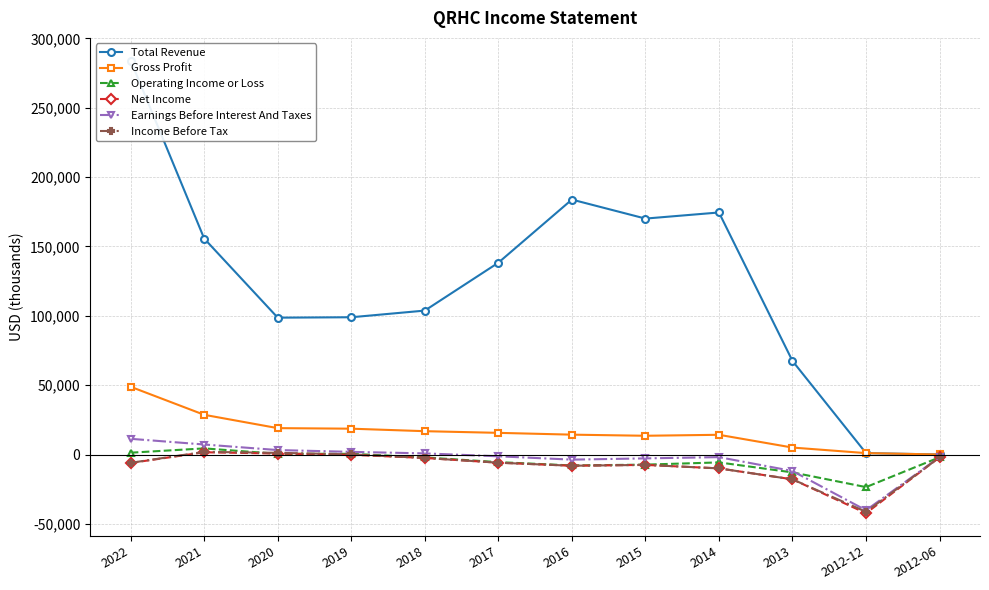

Reading left to right, list all the values displayed in this chart.

Total Revenue: 284000	155700	98700	99000	103800	138300	183800	170100	174500	67500	1100	100
Gross Profit: 48900	28700	19100	18700	16900	15700	14400	13600	14300	5100	1100	100
Operating Income or Loss: 1400	4500	600	600	-2000	-5400	-7800	-7200	-5600	-12800	-23400	-1900
Net Income: -6000	1700	800	-100	-2400	-5800	-8000	-7400	-9900	-17800	-42200	-1900
Earnings Before Interest And Taxes: 11400	7300	3300	2000	900	-1200	-3600	-2700	-1800	-11800	-40100	-1800
Income Before Tax: -5900	2000	1300	200	-2400	-5800	-8000	-7400	-9900	-17800	-41200	-1900